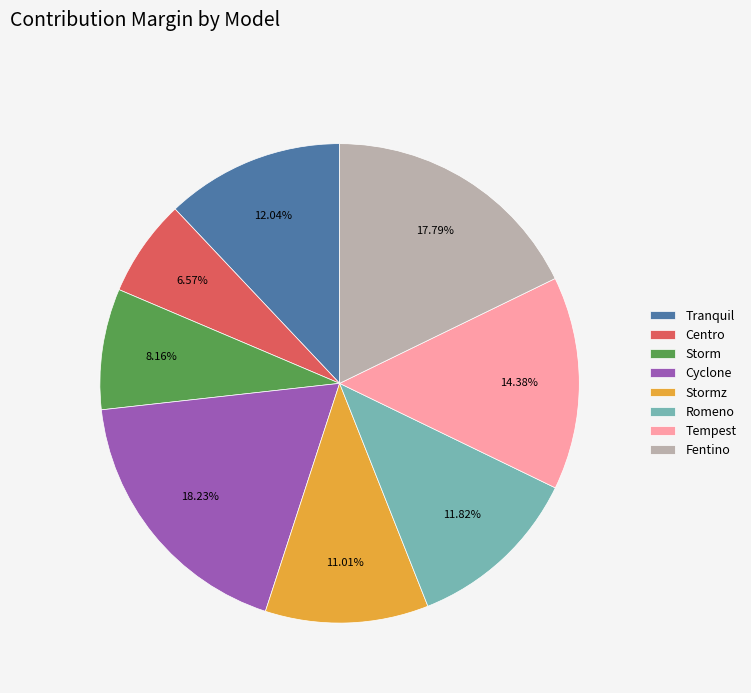

How many segments does this pie chart have?

8